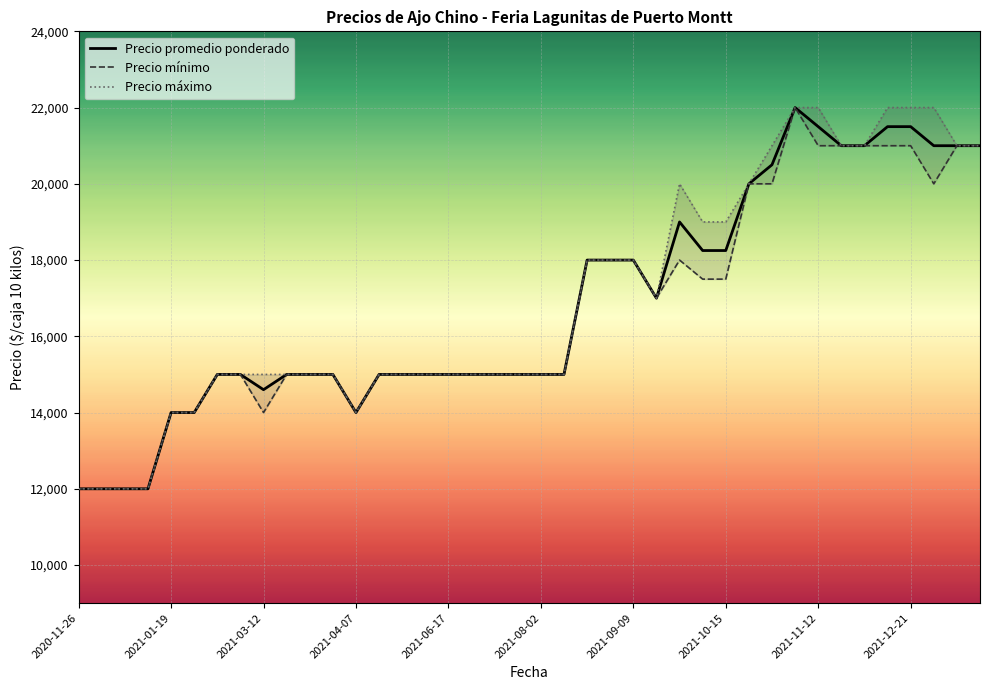

The Precio máximo series shows 21000 at 34. True or false?

True